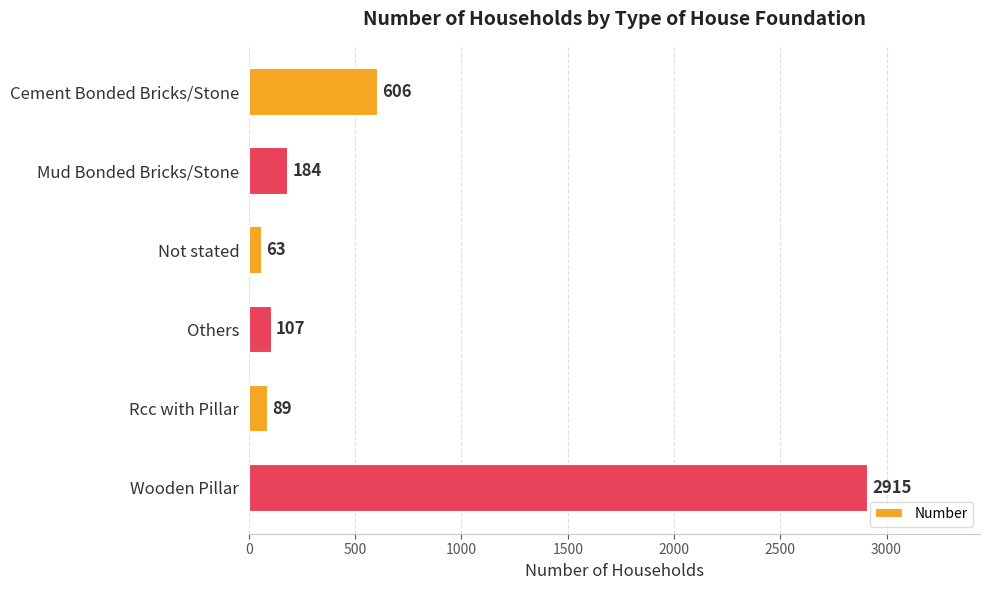

The value at Cement Bonded Bricks/Stone is 901. True or false?

False